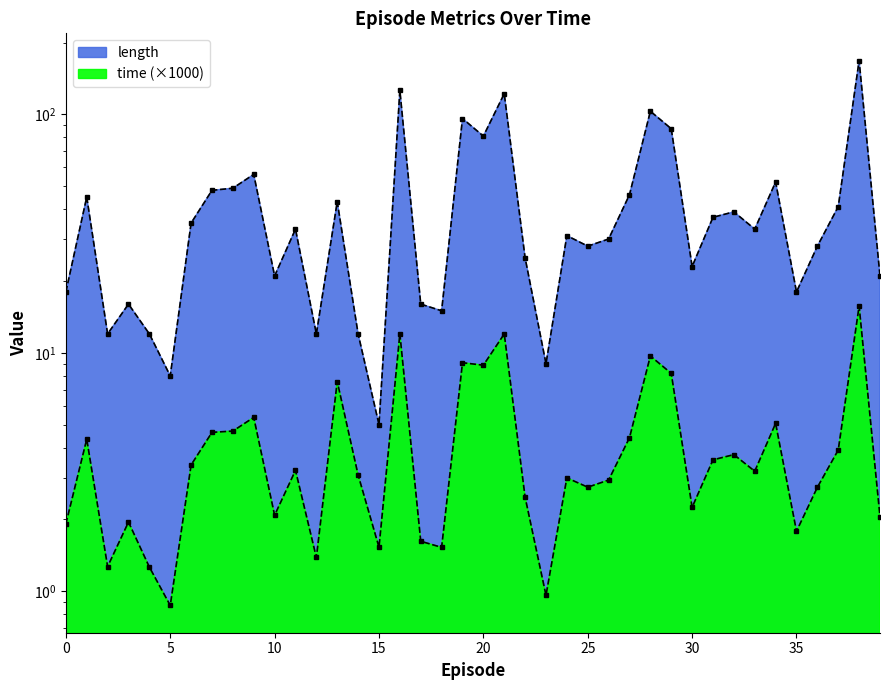

Where is the first local minimum for length?

2